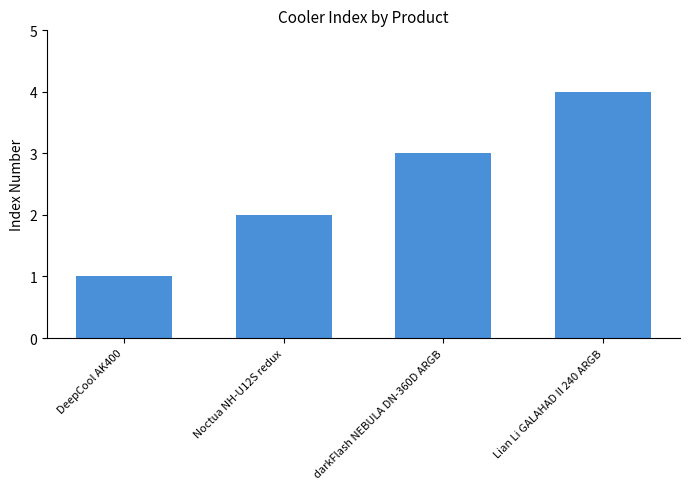

At which label is the value closest to 2?

Noctua NH-U12S redux